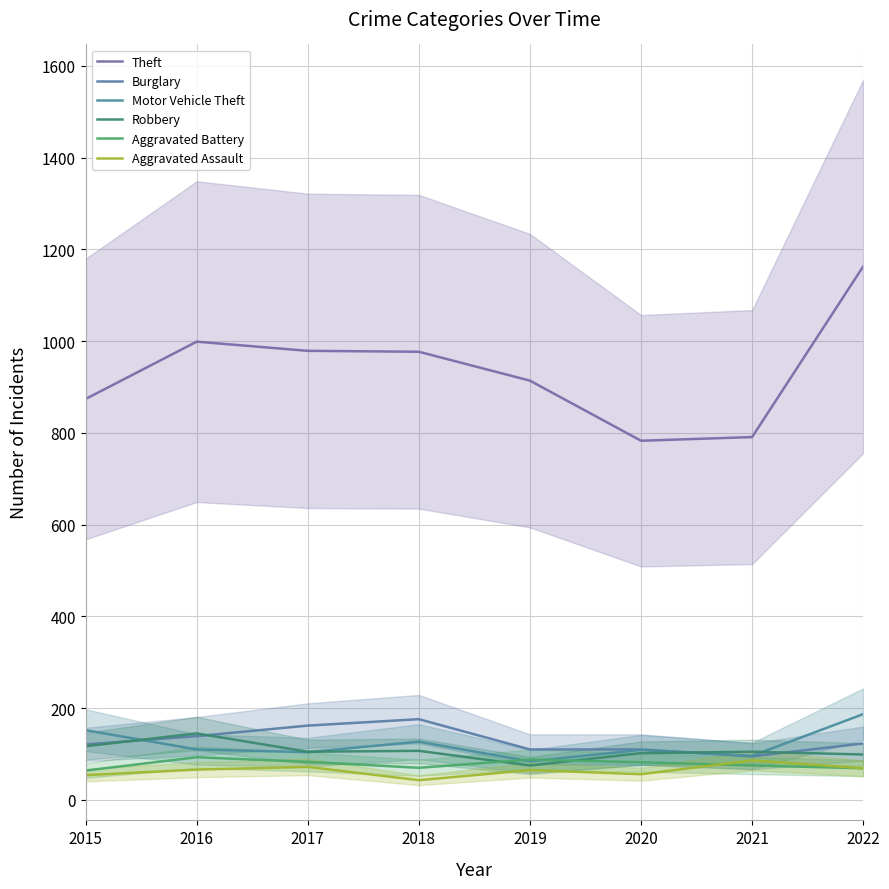

What is the value of the Robbery point at the 6th from the left?

102